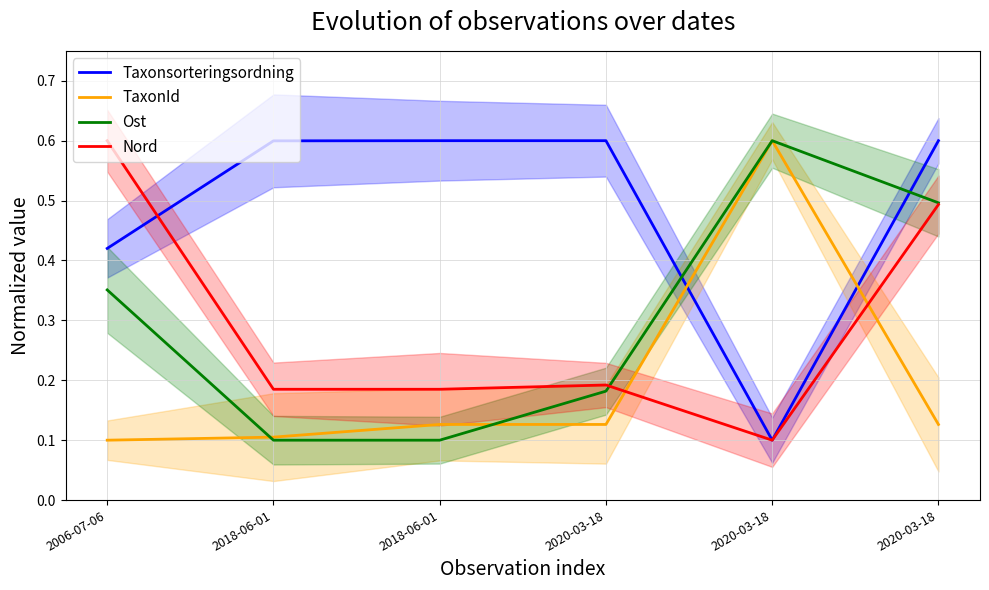

How many Ost values are between 0 and 1?

6